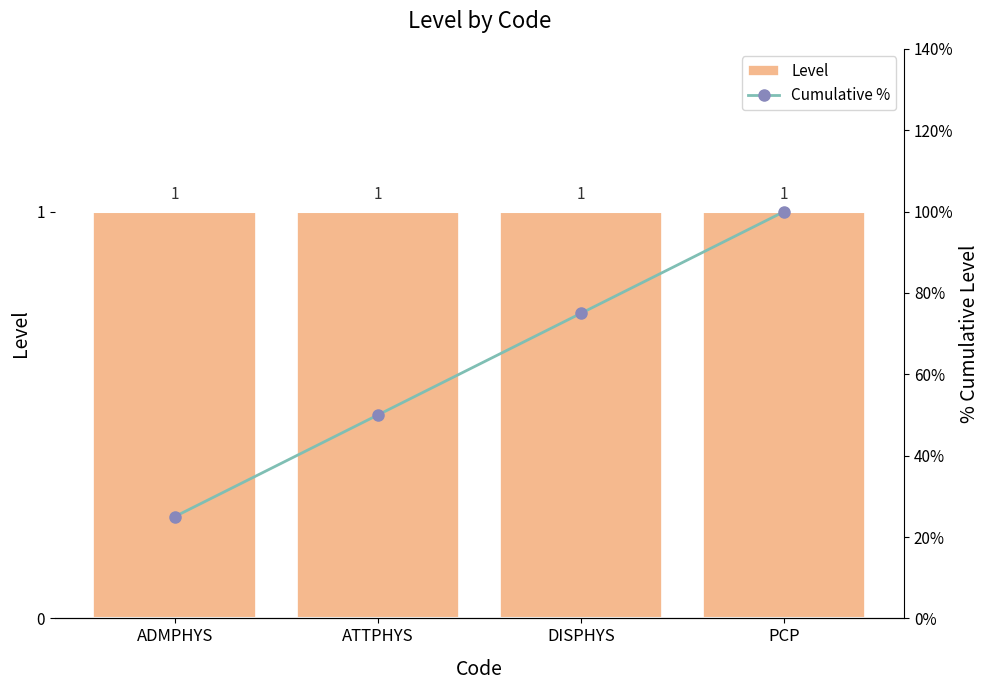

Reading right to left, what are all the values shown in this chart?

Level: PCP=1	DISPHYS=1	ATTPHYS=1	ADMPHYS=1
Cumulative %: PCP=100	DISPHYS=75	ATTPHYS=50	ADMPHYS=25